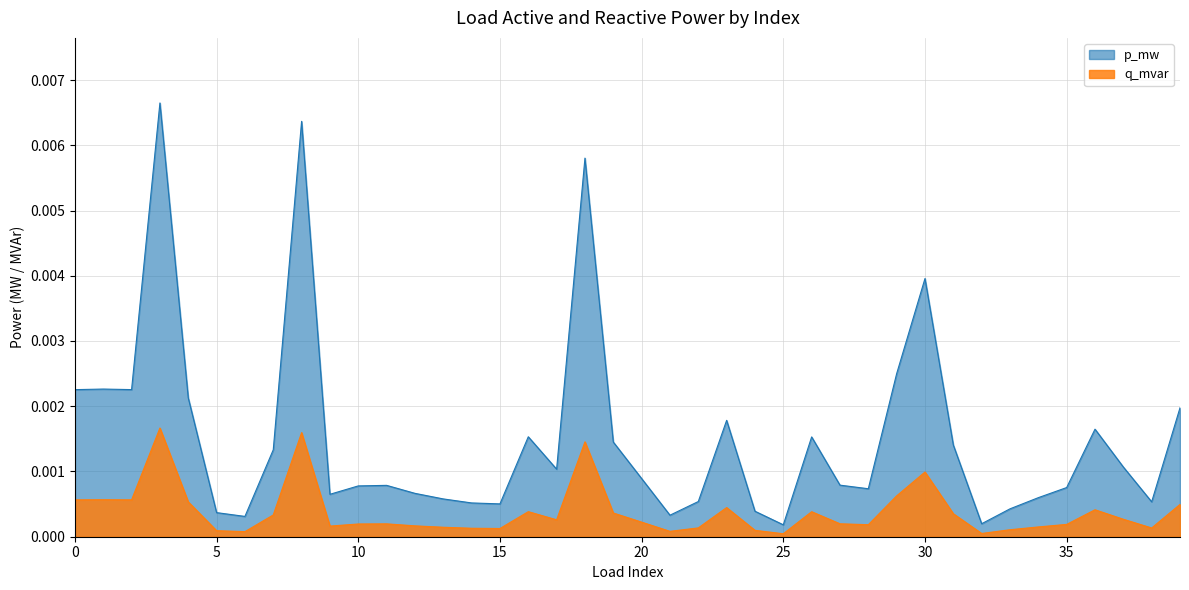

Which label corresponds to the smallest value in the chart?

25